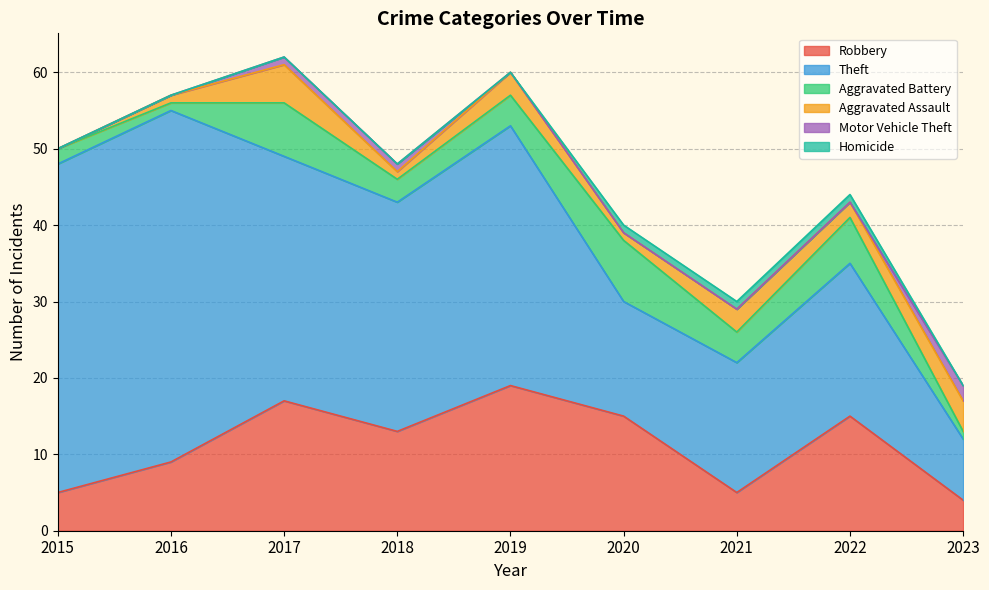

Does the chart display data point markers on the line(s)?

No